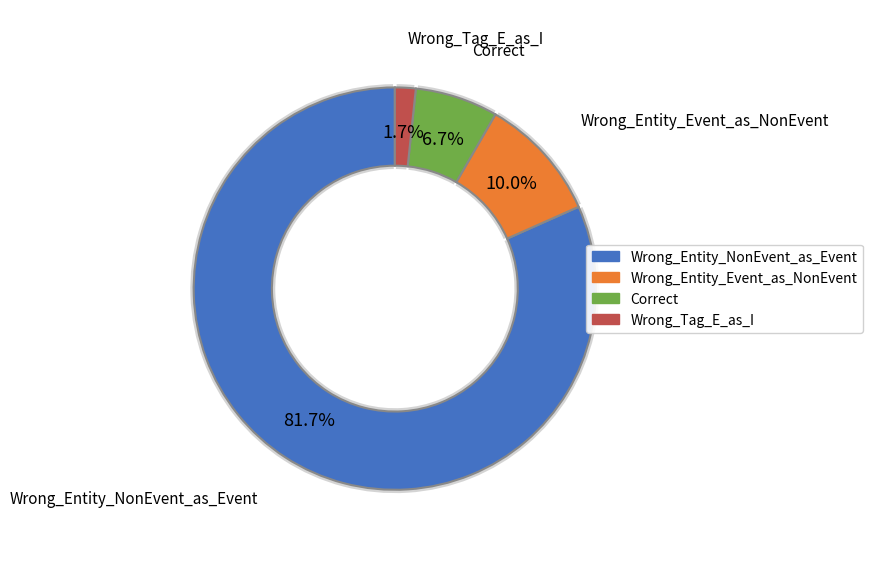

Which category has the biggest portion of the pie?

Wrong_Entity_NonEvent_as_Event